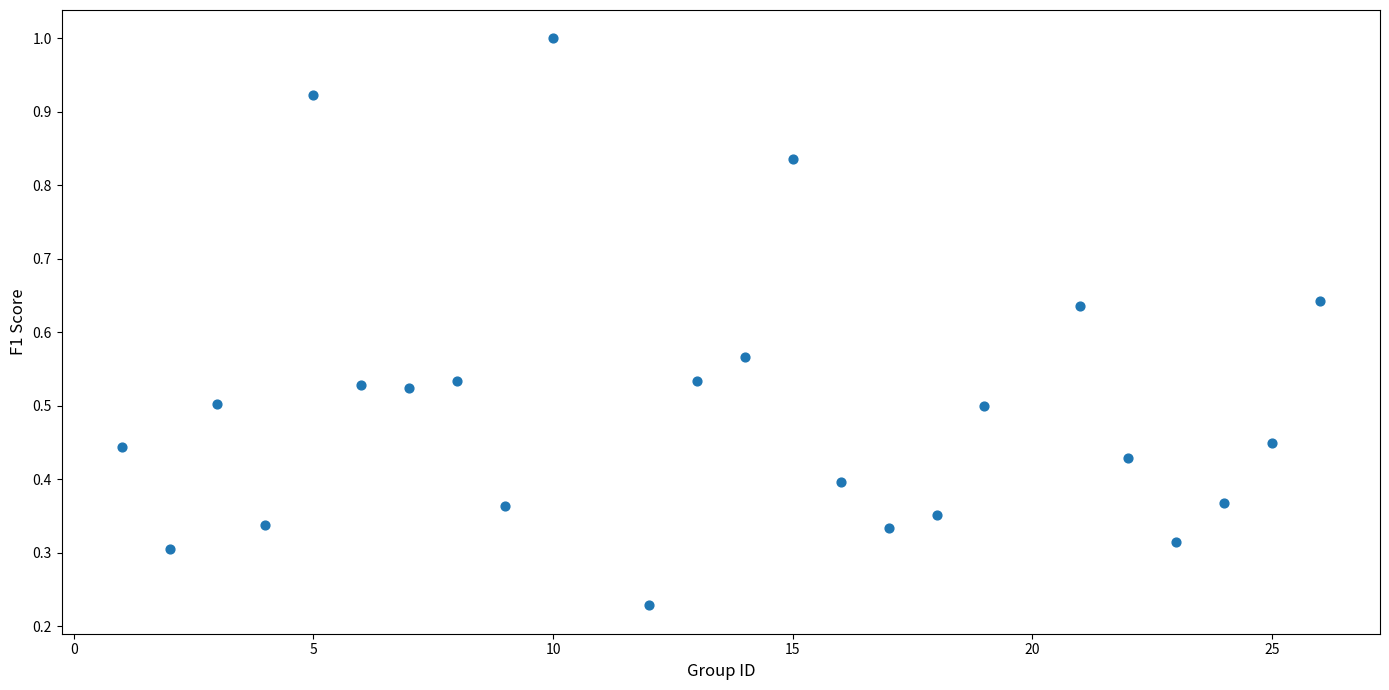

What is the range of X values (max minus min)?

25.0